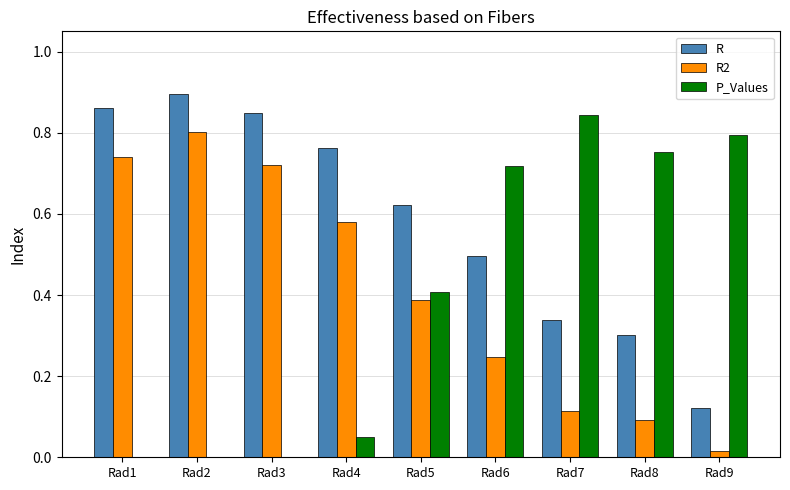

The value of R at Rad3 is 1.4. True or false?

False